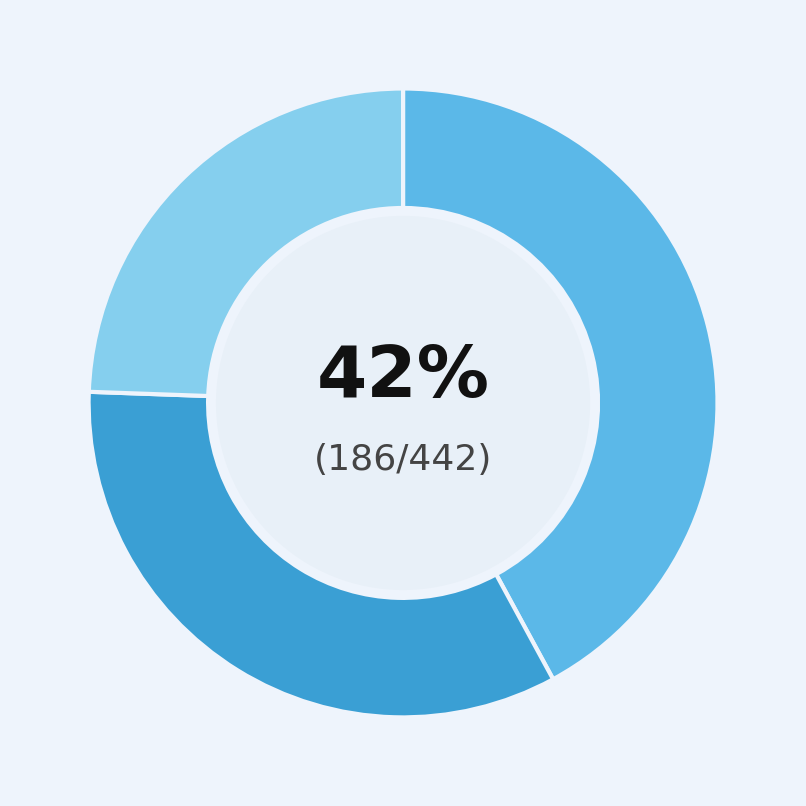

Is there a majority slice in this chart?

No